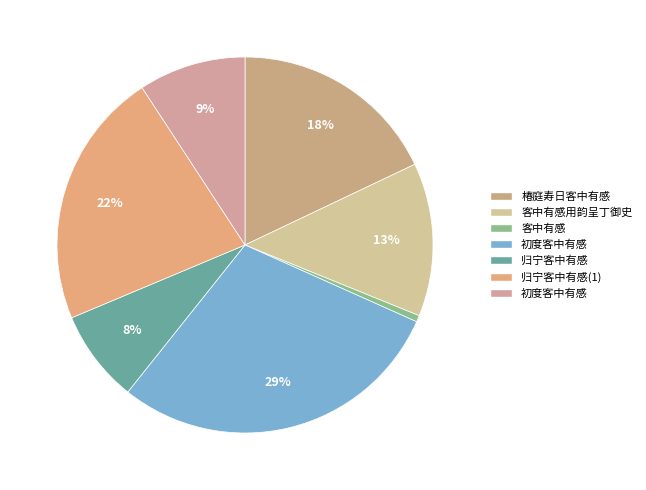

Does any single category account for the majority?

No